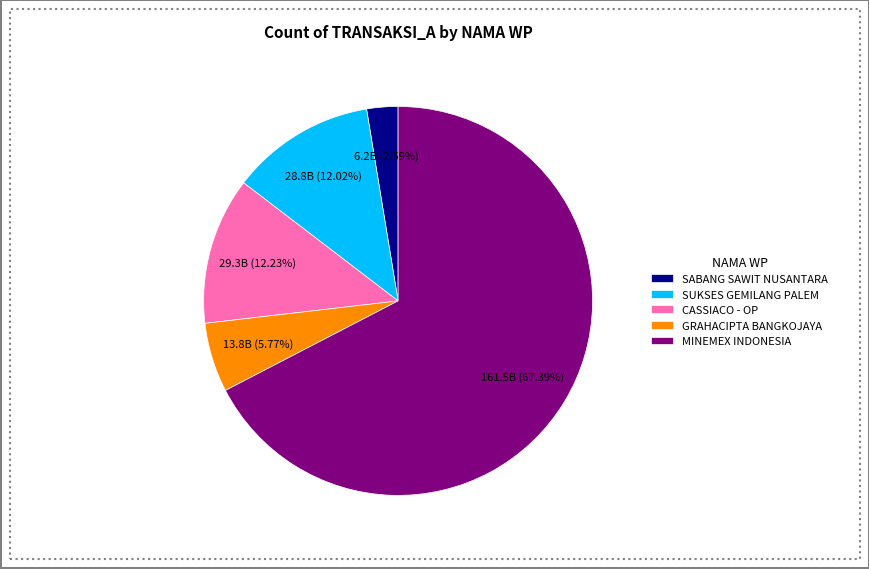

Which has a higher value, GRAHACIPTA BANGKOJAYA or SUKSES GEMILANG PALEM?

SUKSES GEMILANG PALEM